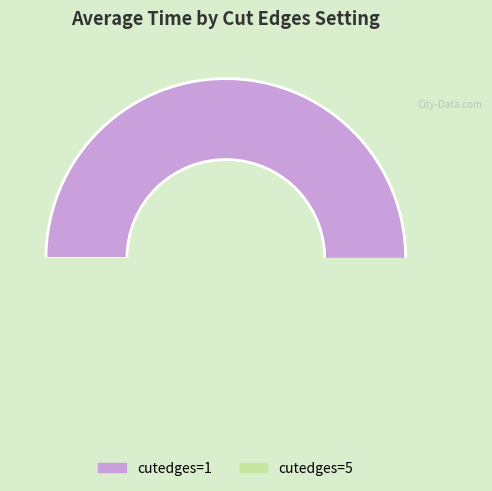

What is the total percentage of cutedges=1 and cutedges=5?

100.0%